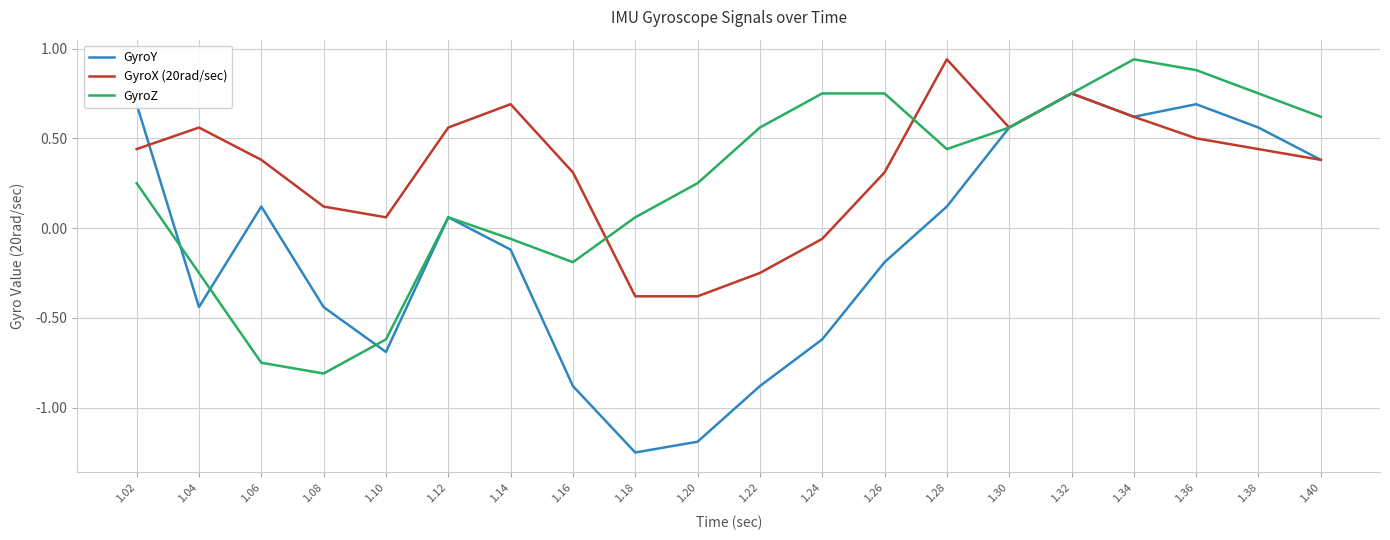

True or false: GyroX (20rad/sec) has a value of -0.4 at 1.22.

False